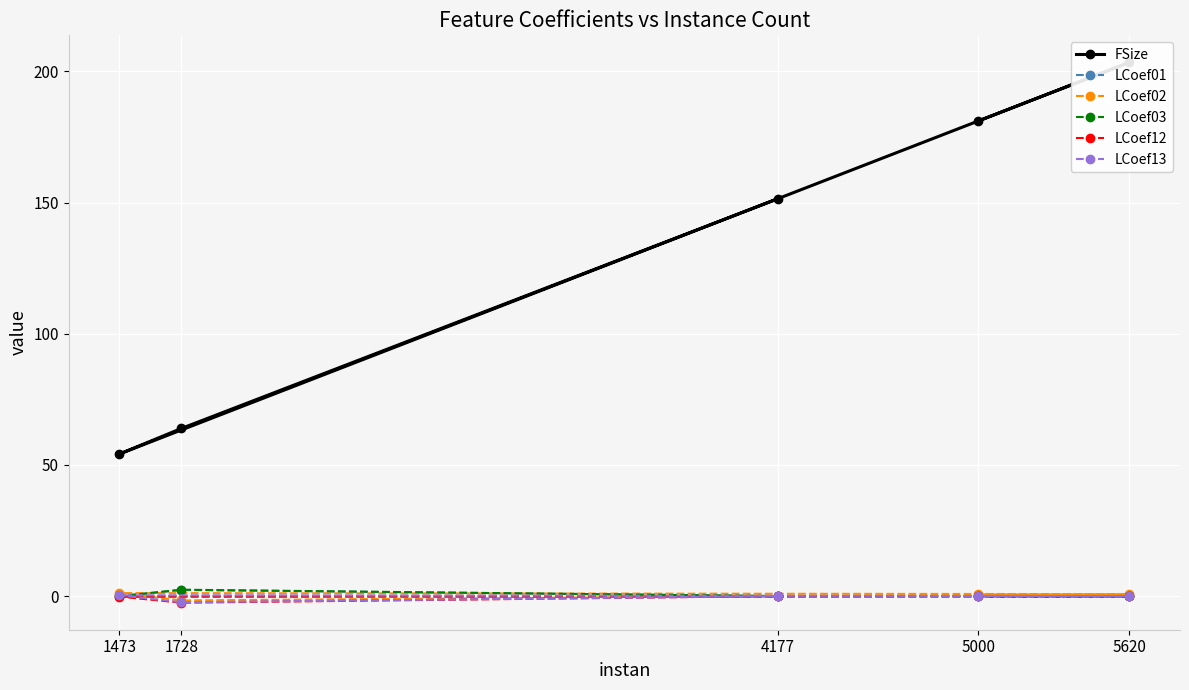

How many interior local peaks does the LCoef01 series have?

1